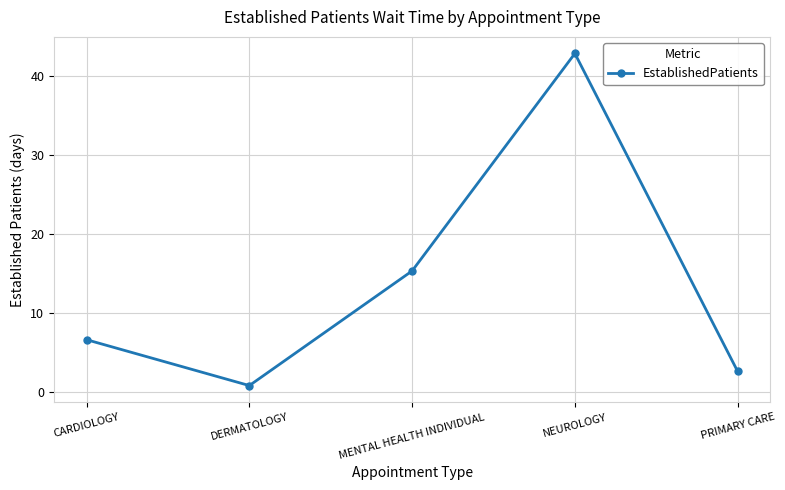

How many data points are above 6?

3